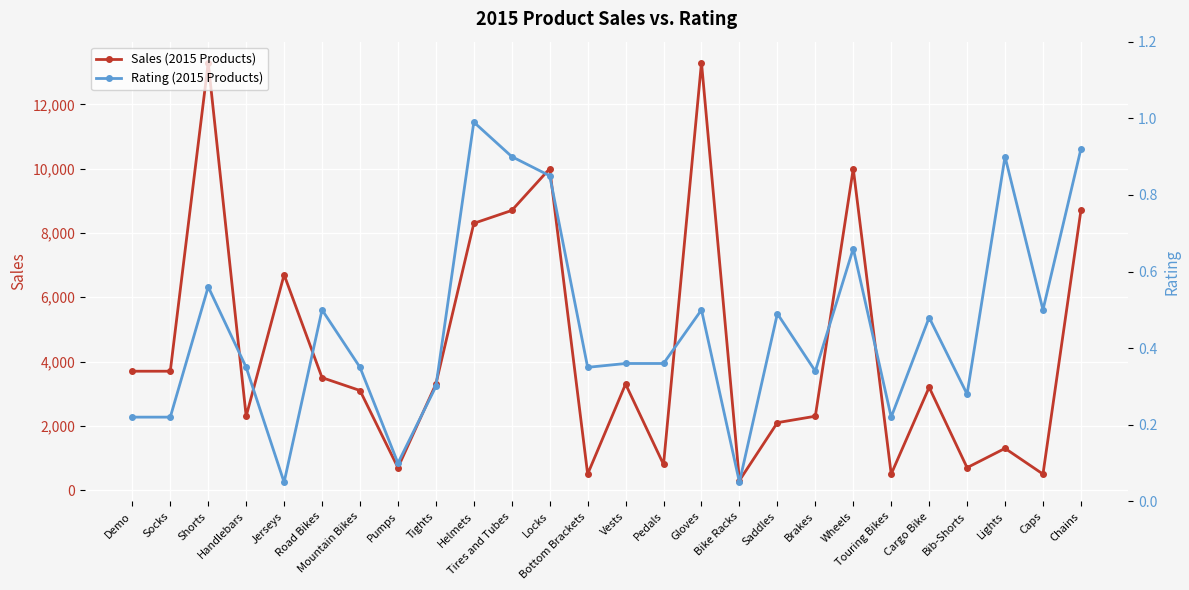

Which category has the highest value across all series?

Shorts